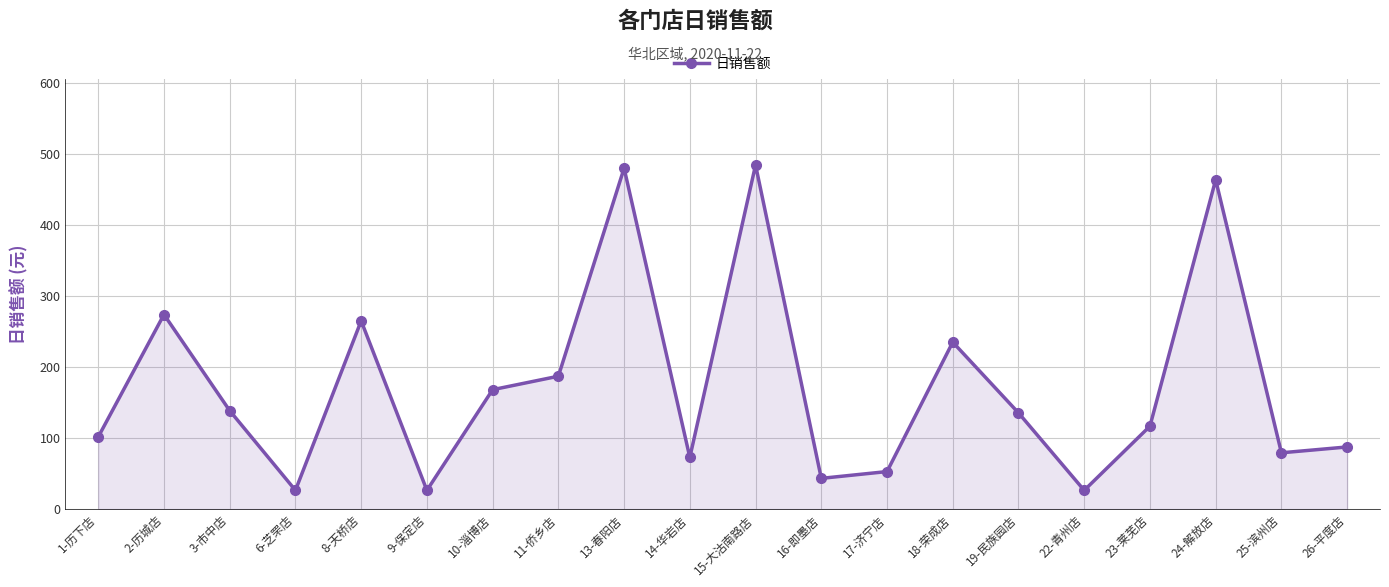

What is the label of the 9th point from the right?

16-即墨店